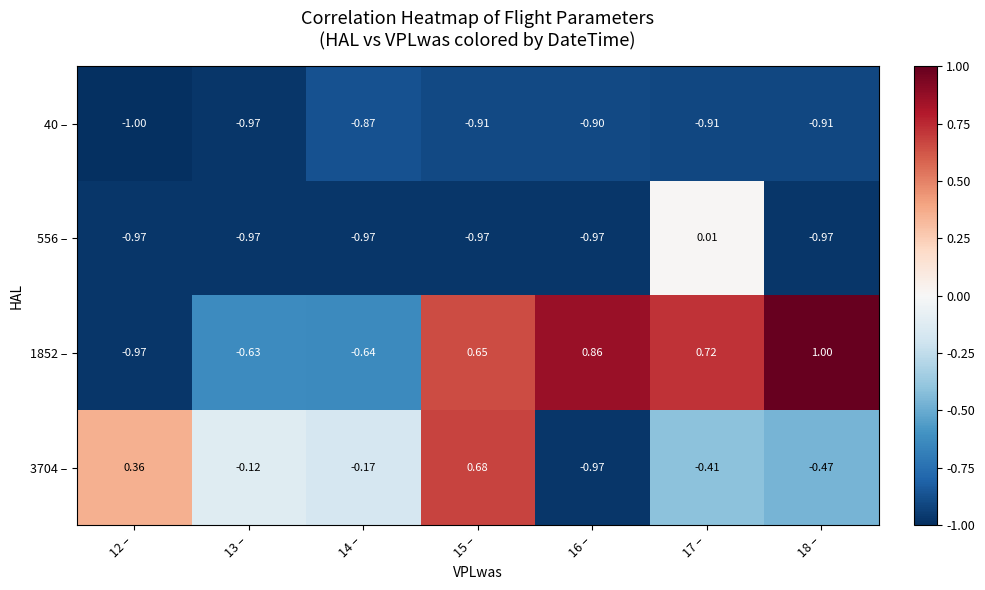

Is the value of 556 – at 14 – greater than the value of 40 – at 15 –?

No